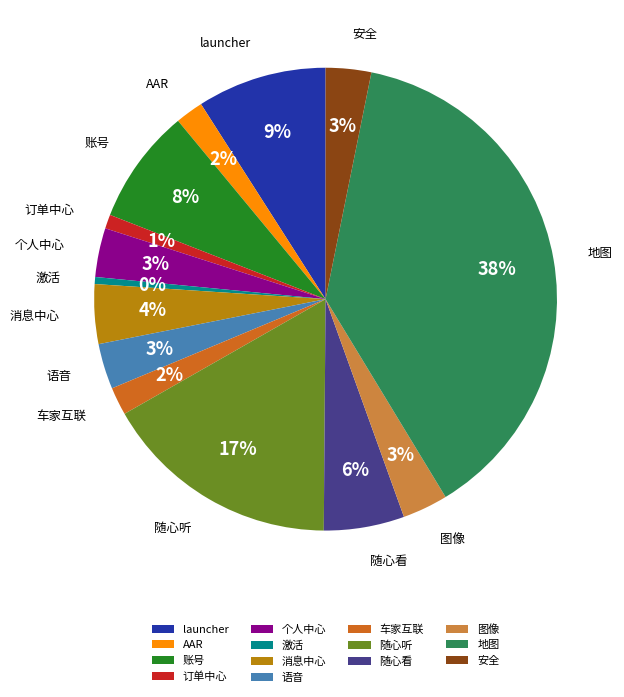

How many slices are in this pie chart?

14